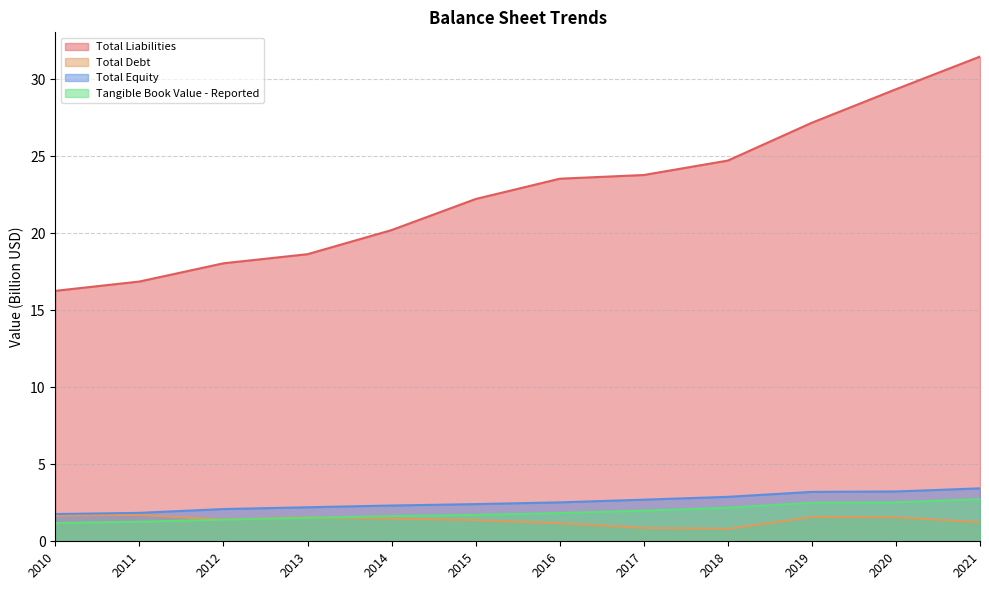

What is the approximate value of Tangible Book Value - Reported at 2016?

1.8